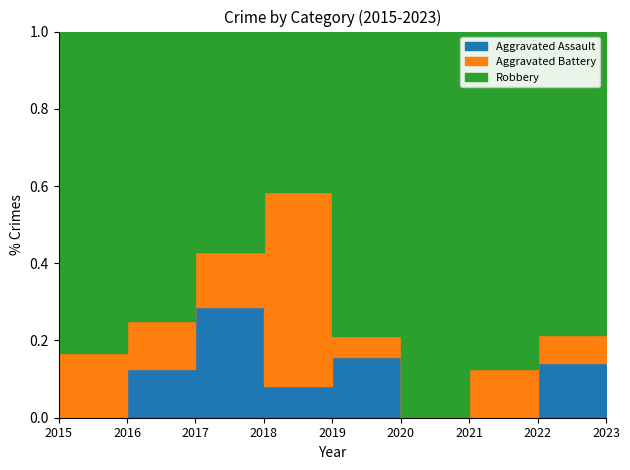

Does the chart have visible grid lines?

No